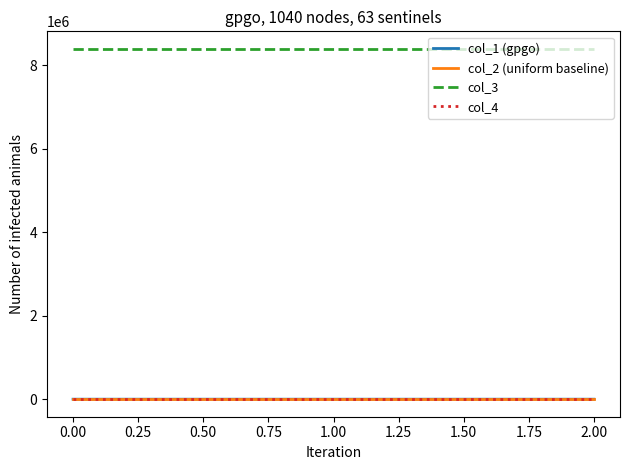

Which series has the largest total across all categories?

col_3